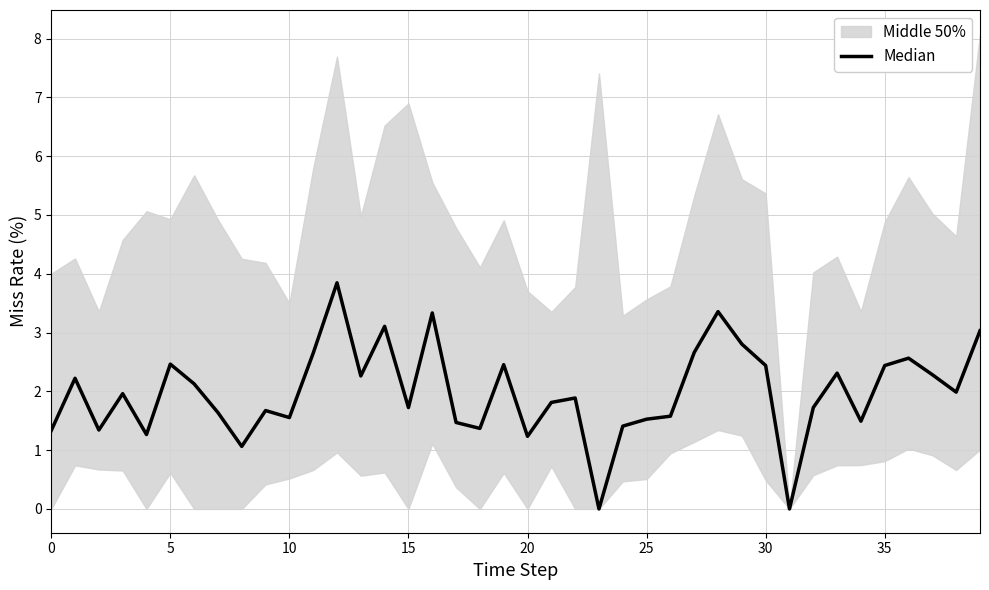

What is the change in value from 11 to 28?

+0.7